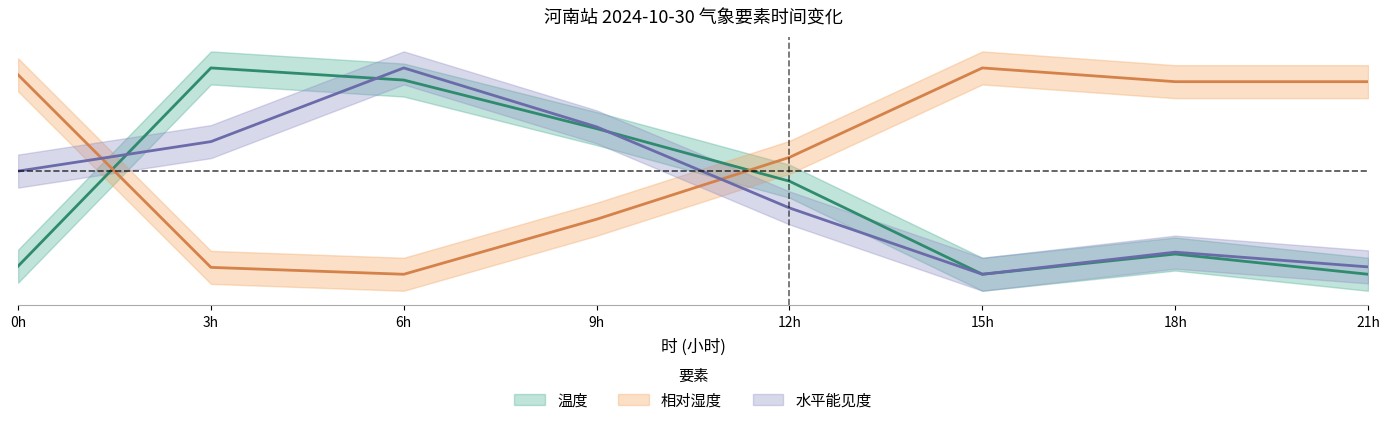

Count the number of data series in this chart.

3